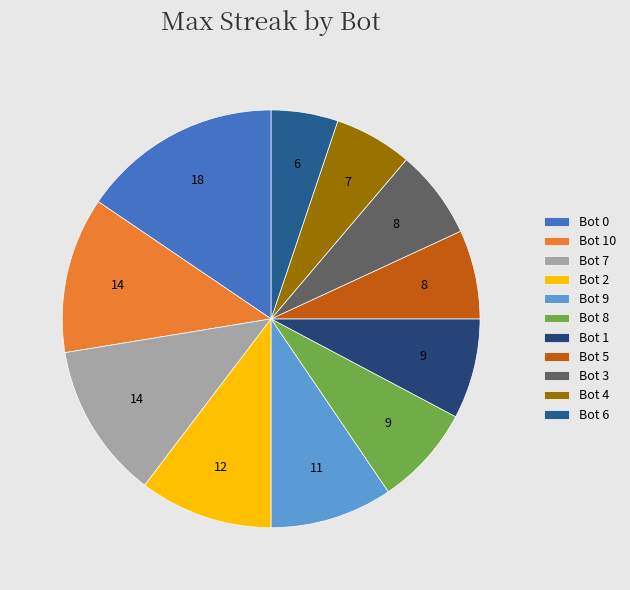

Which slice is the smallest?

Bot 6